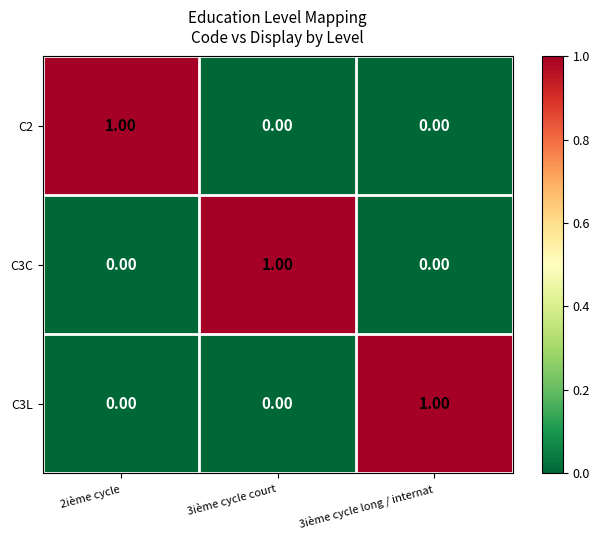

At how many categories does at least one series exceed 0?

3